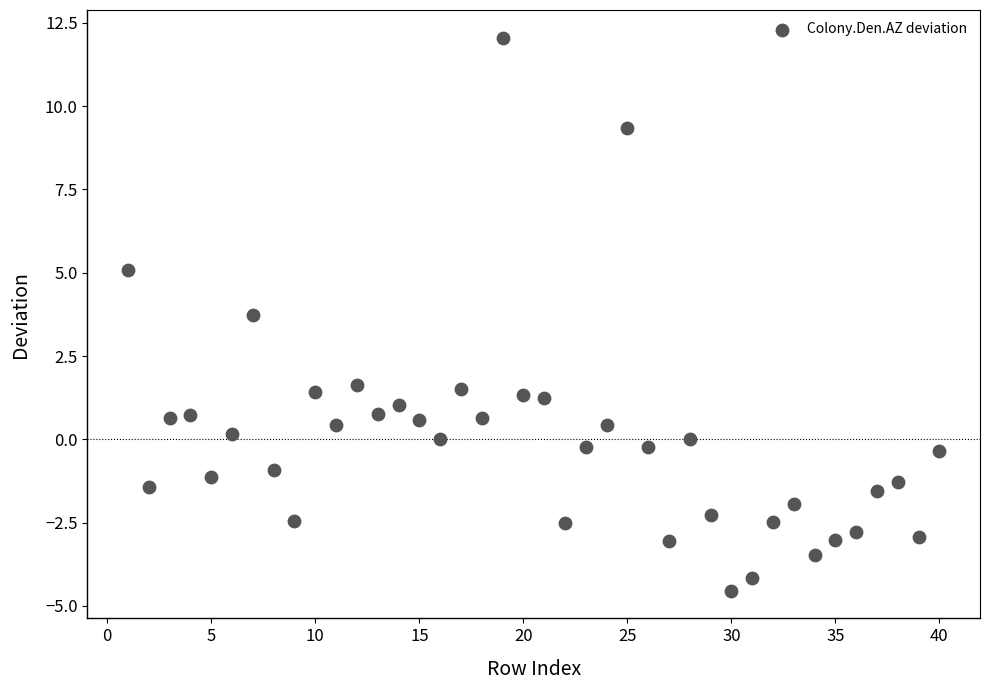

What is the range of X values (max minus min)?

39.0